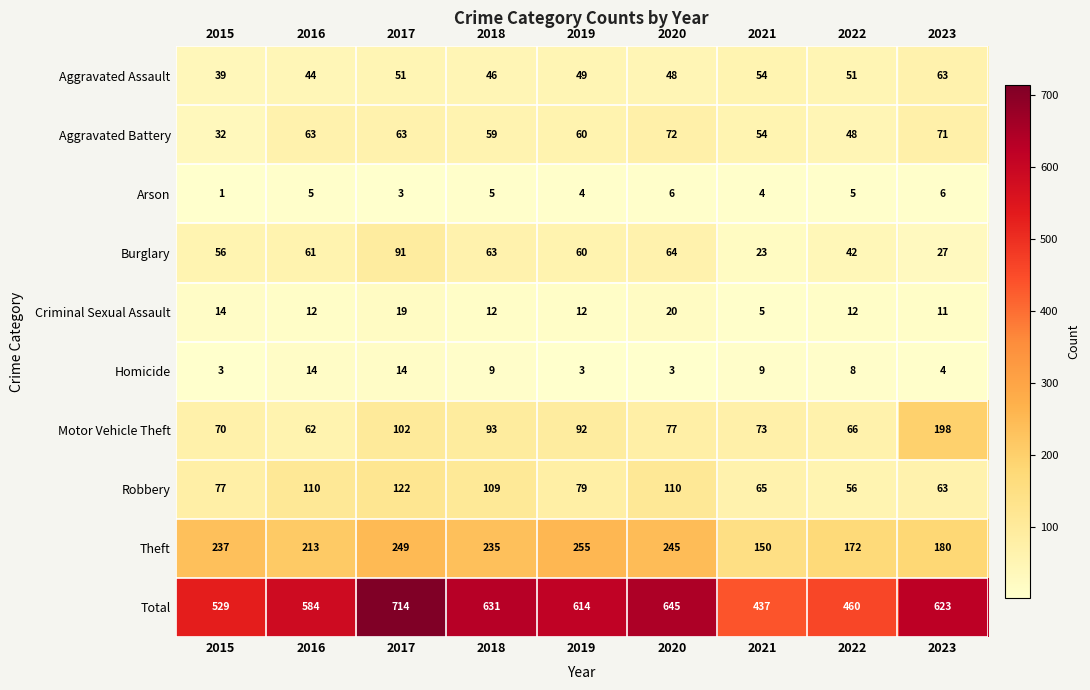

Which series has the largest total across all categories?

Total